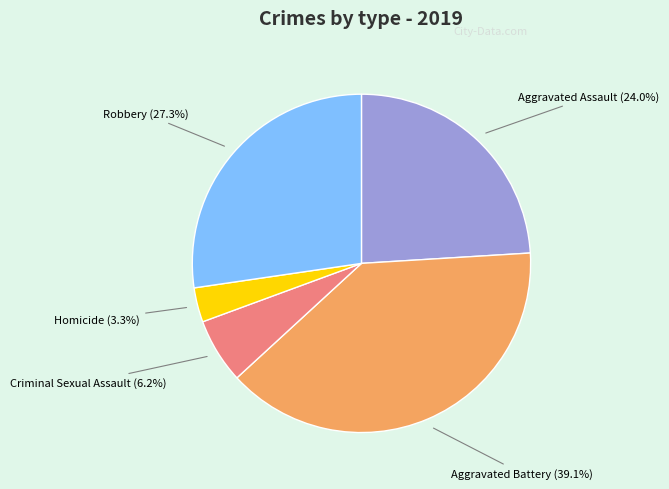

Does any single category account for the majority?

No